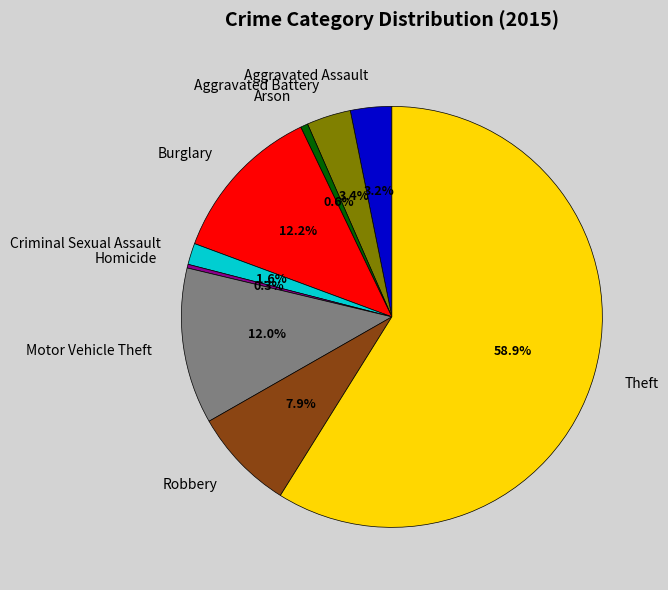

Count the number of slices in the pie.

9